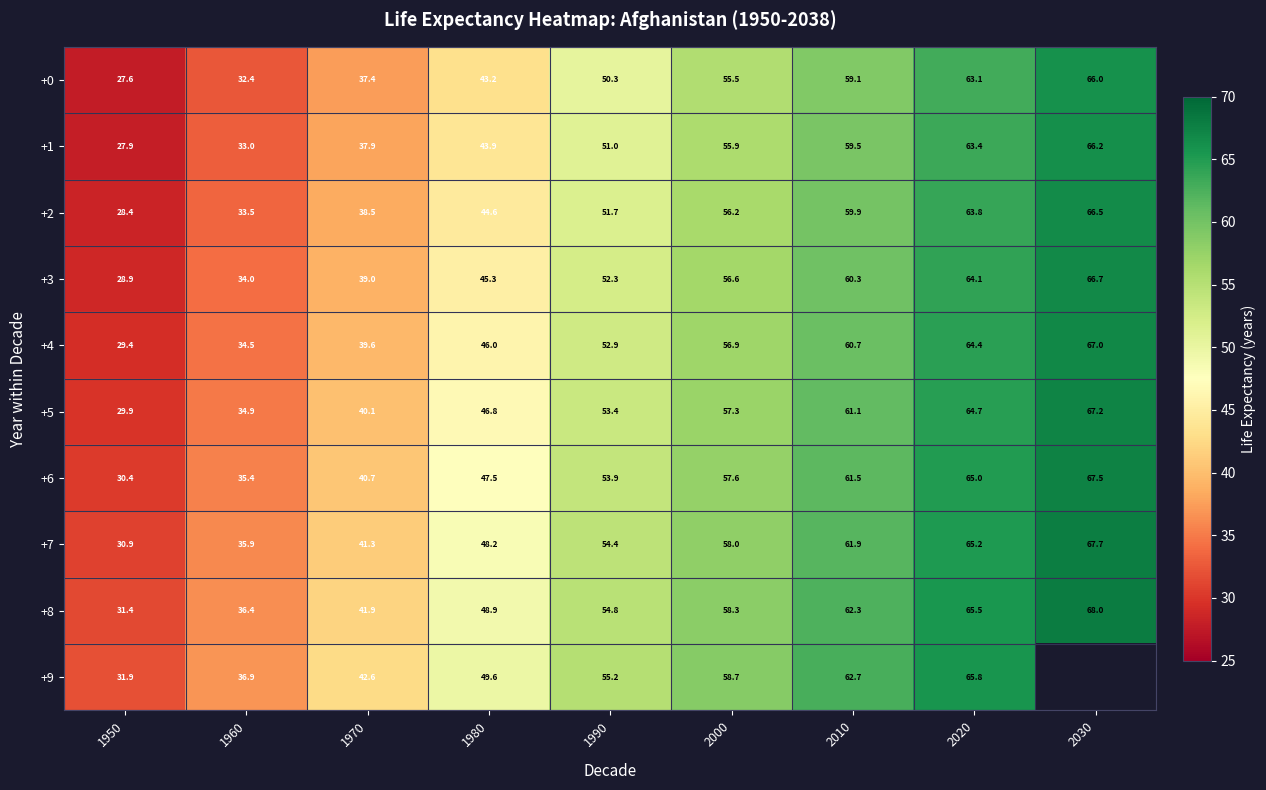

What is the difference between the highest and lowest values at 1990?

4.9